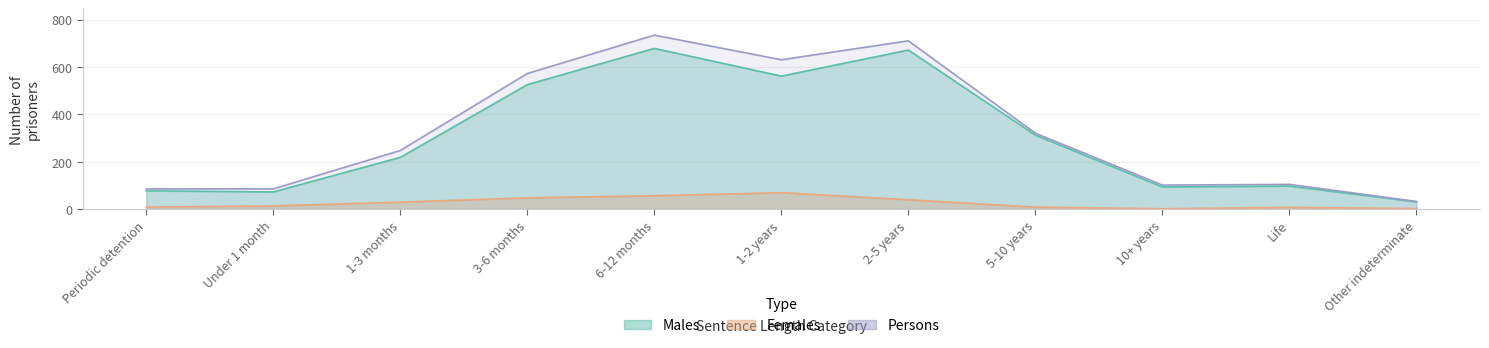

How many interior local peaks does the Females series have?

2